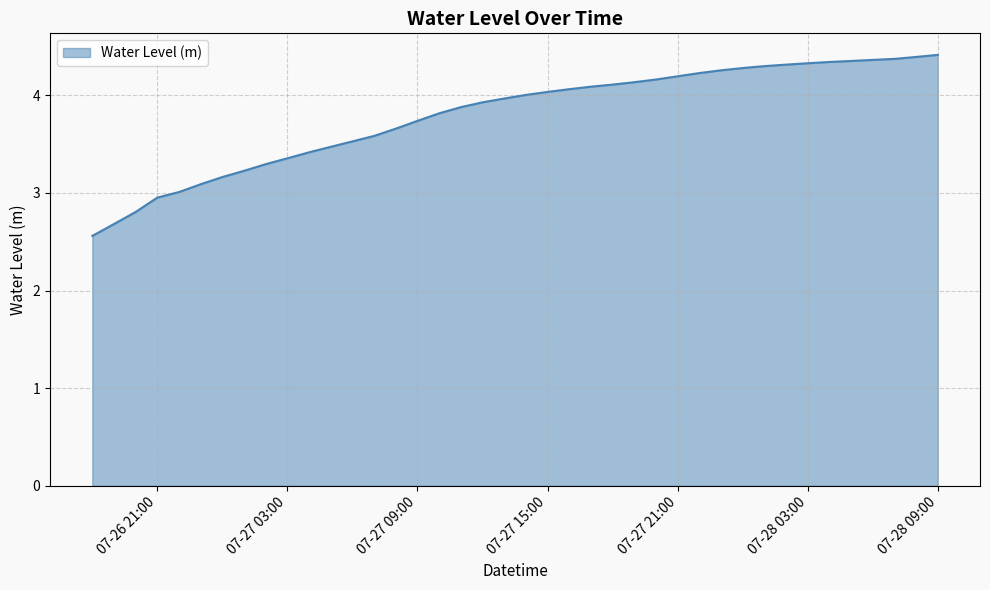

What is the smallest value displayed?

2.6